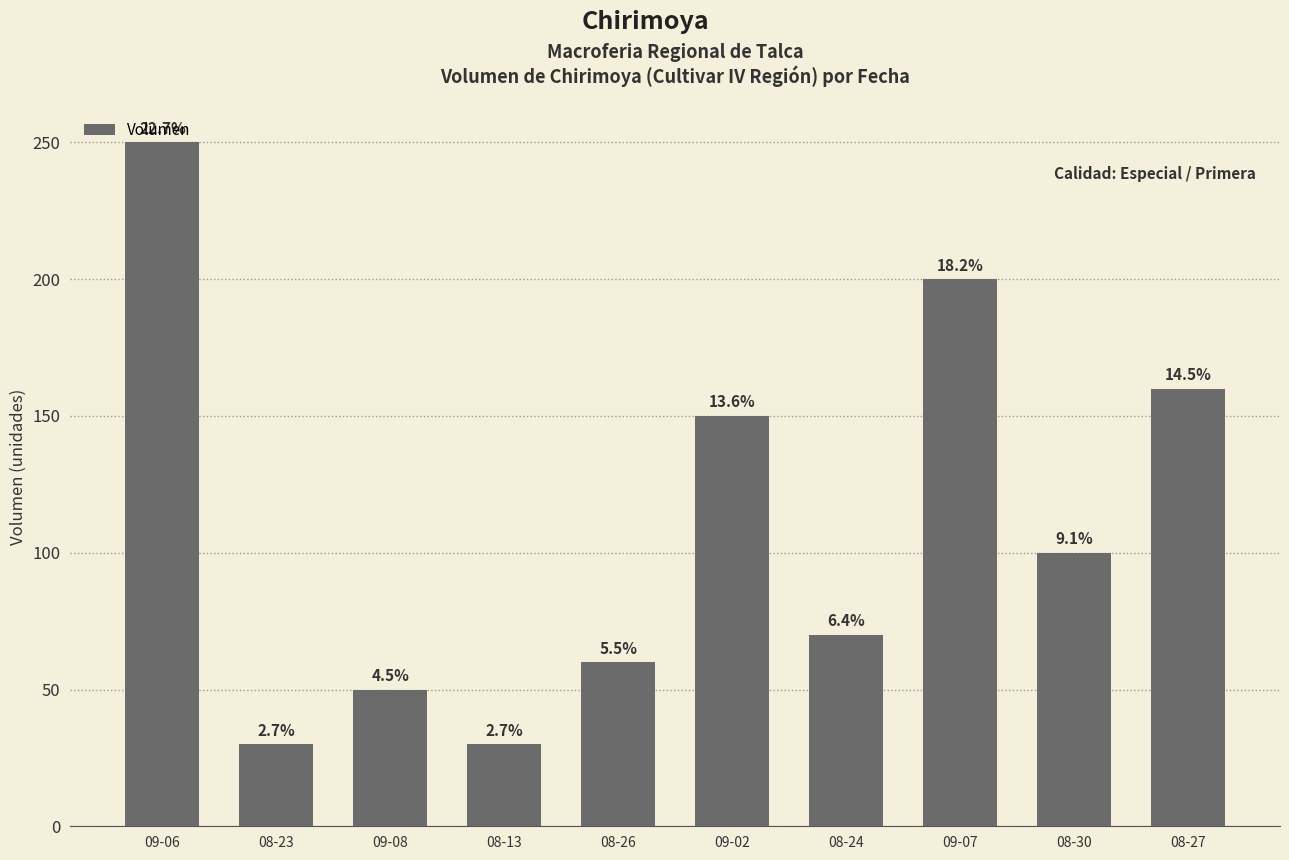

Which has a higher value, 09-06 or 08-24?

09-06